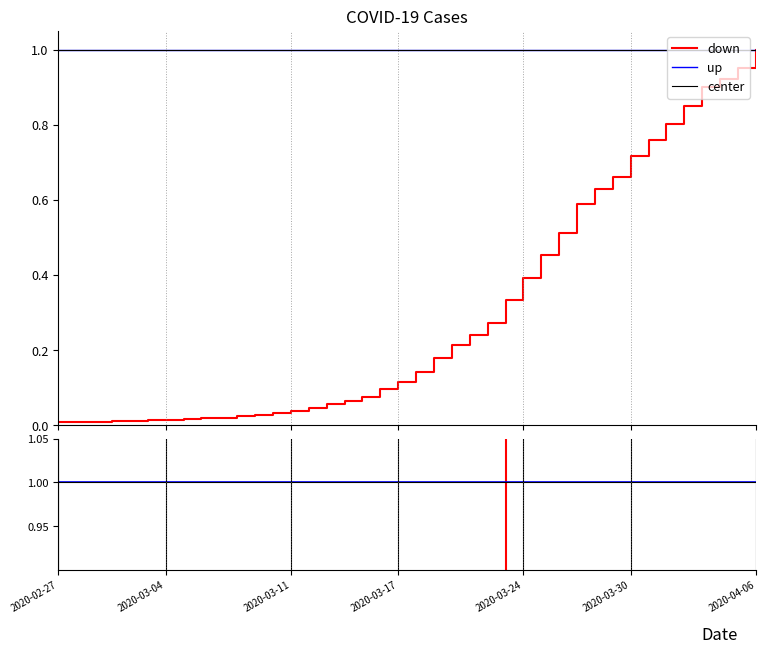

List the labels in order of value, smallest first.

2020-02-27, 2020-02-28, 2020-02-29, 2020-03-01, 2020-03-02, 2020-03-03, 2020-03-04, 2020-03-05, 2020-03-06, 2020-03-07, 2020-03-08, 2020-03-09, 2020-03-10, 2020-03-11, 2020-03-12, 2020-03-13, 2020-03-14, 2020-03-15, 2020-03-16, 2020-03-17, 2020-03-18, 2020-03-19, 2020-03-20, 2020-03-21, 2020-03-22, 2020-03-23, 2020-03-24, 2020-03-25, 2020-03-26, 2020-03-27, 2020-03-28, 2020-03-29, 2020-03-30, 2020-03-31, 2020-04-01, 2020-04-02, 2020-04-03, 2020-04-04, 2020-04-05, 2020-04-06